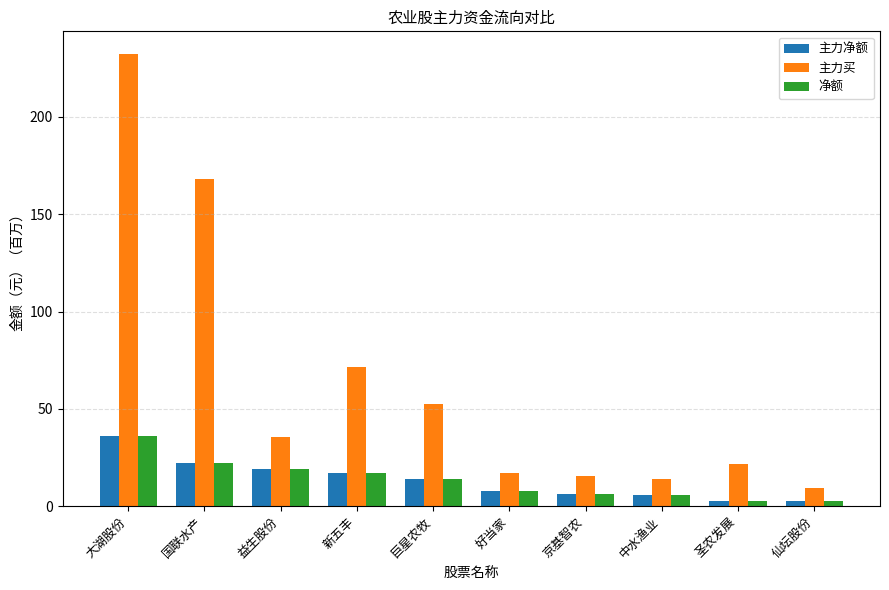

Which series has the largest total across all categories?

主力买